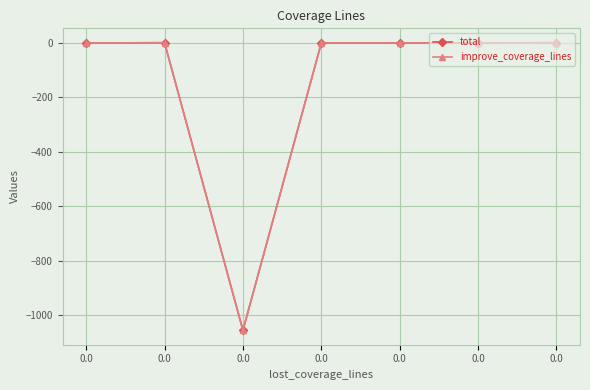

True or false: total and improve_coverage_lines cross at least once.

False